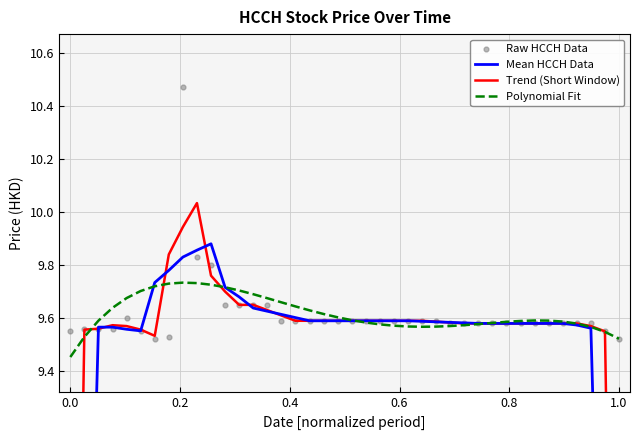

What are all the series names shown in the legend?

Mean HCCH Data, Trend (Short Window), Polynomial Fit, Raw HCCH Data